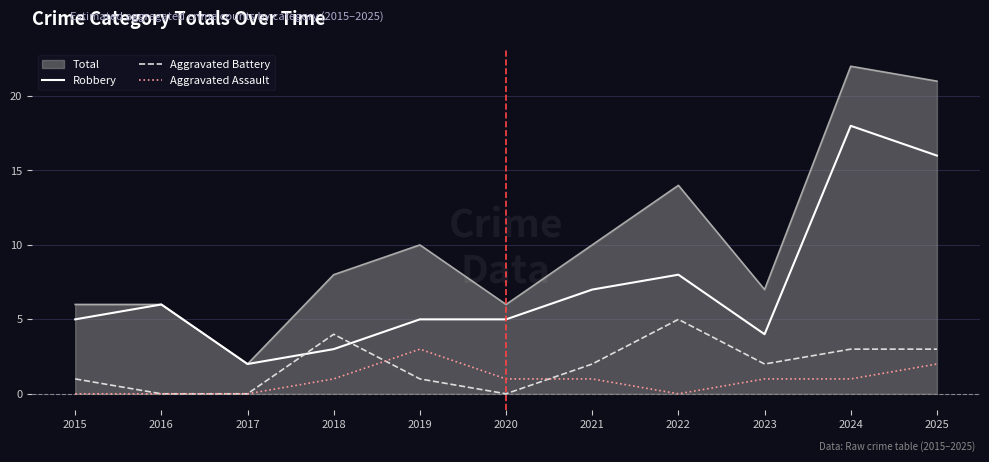

The value of Aggravated Battery at 2018 is 6. True or false?

False